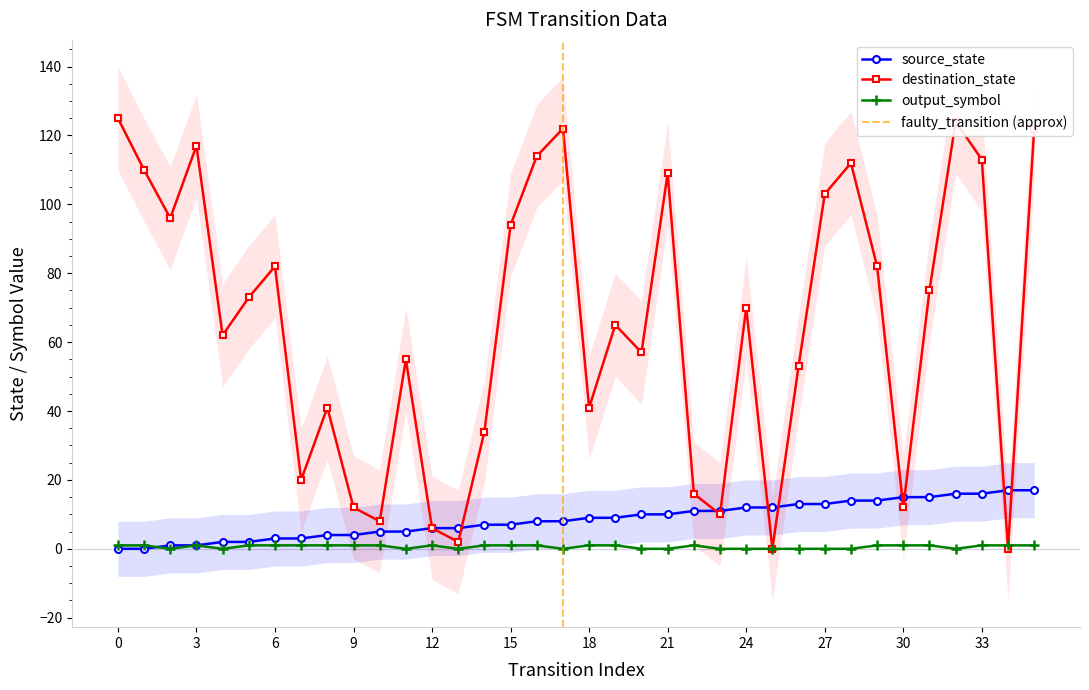

Which series has the largest total across all categories?

destination_state